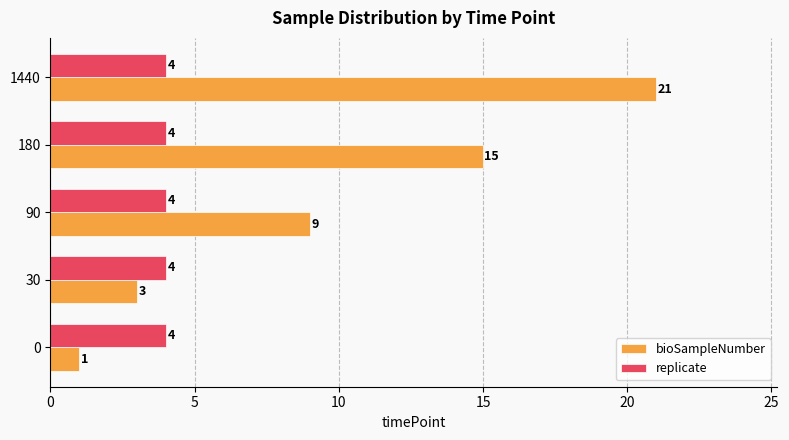

Which series has the largest total across all categories?

bioSampleNumber